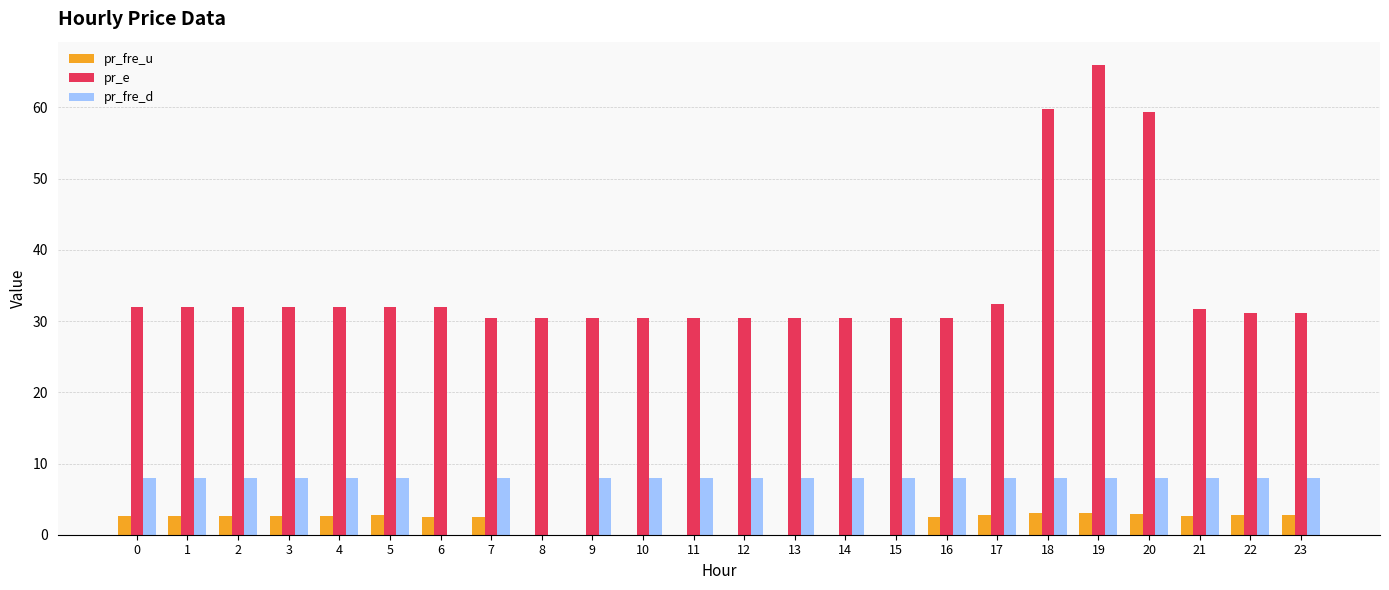

What are all the series names shown in the legend?

pr_fre_u, pr_e, pr_fre_d